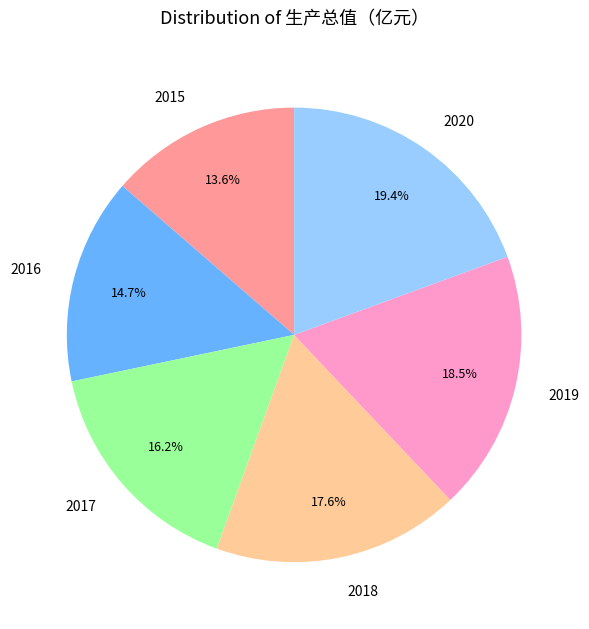

Is there a majority slice in this chart?

No